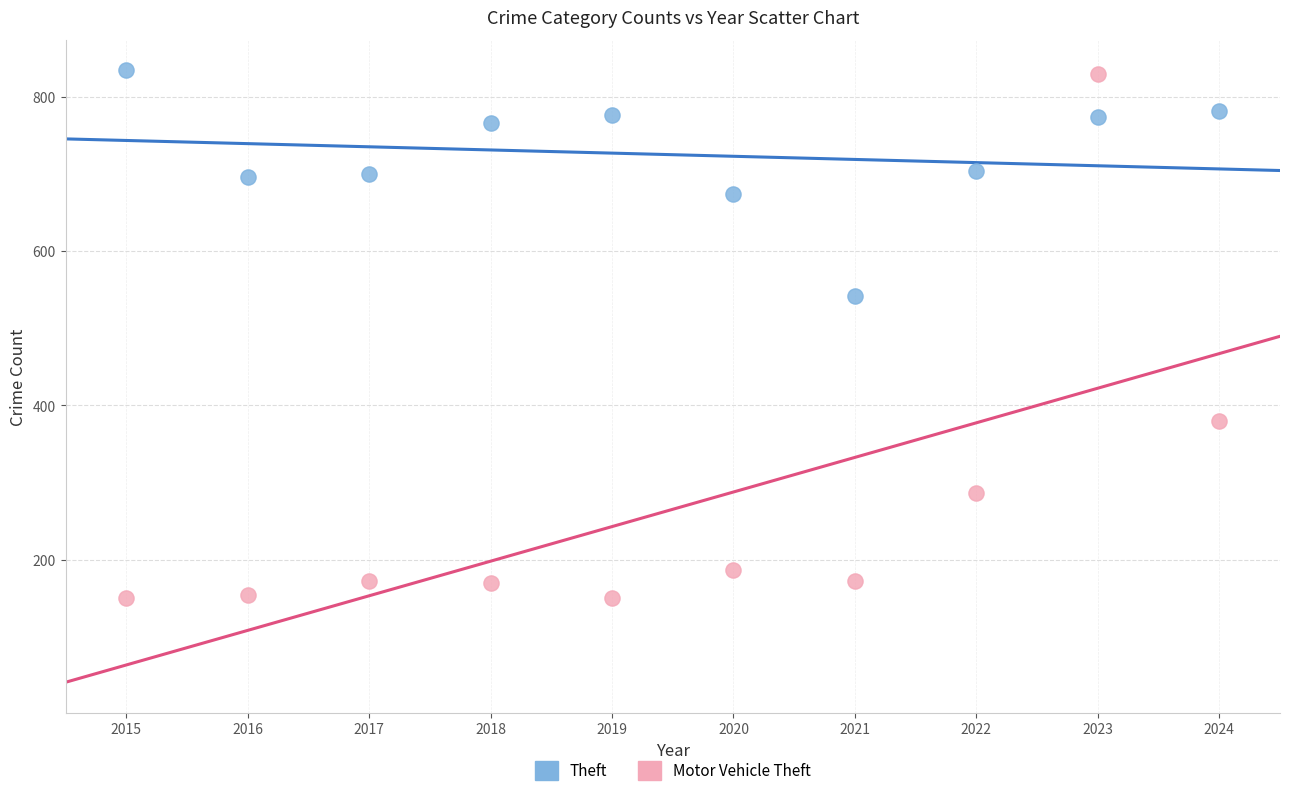

What is the X range (max minus min) for the scatter plot?

9